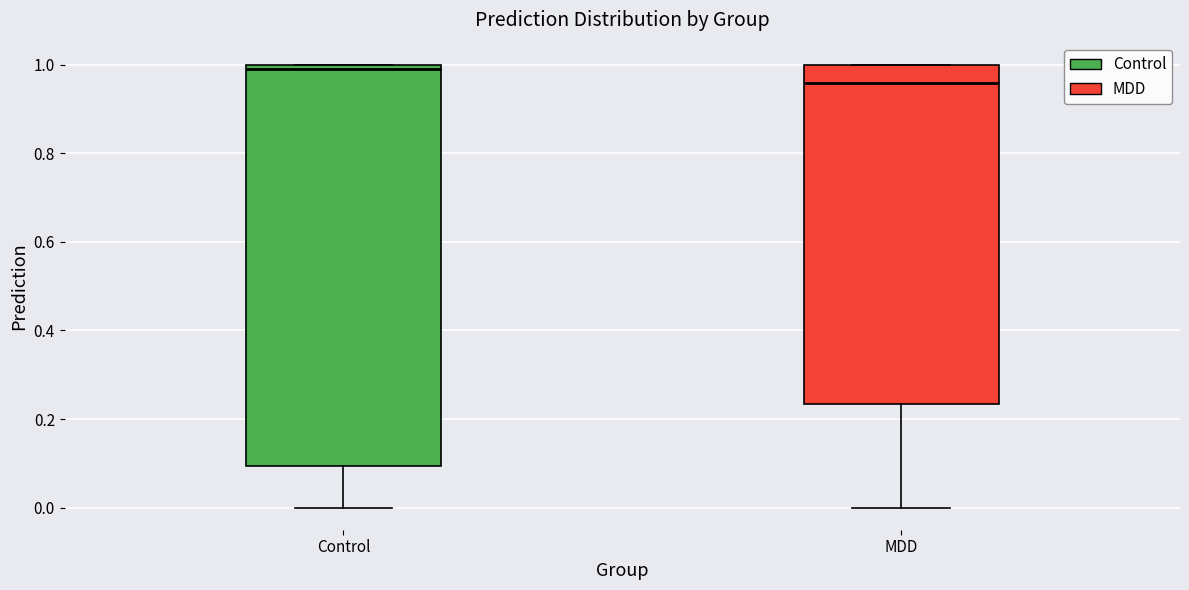

Which box's median line is the lowest?

MDD